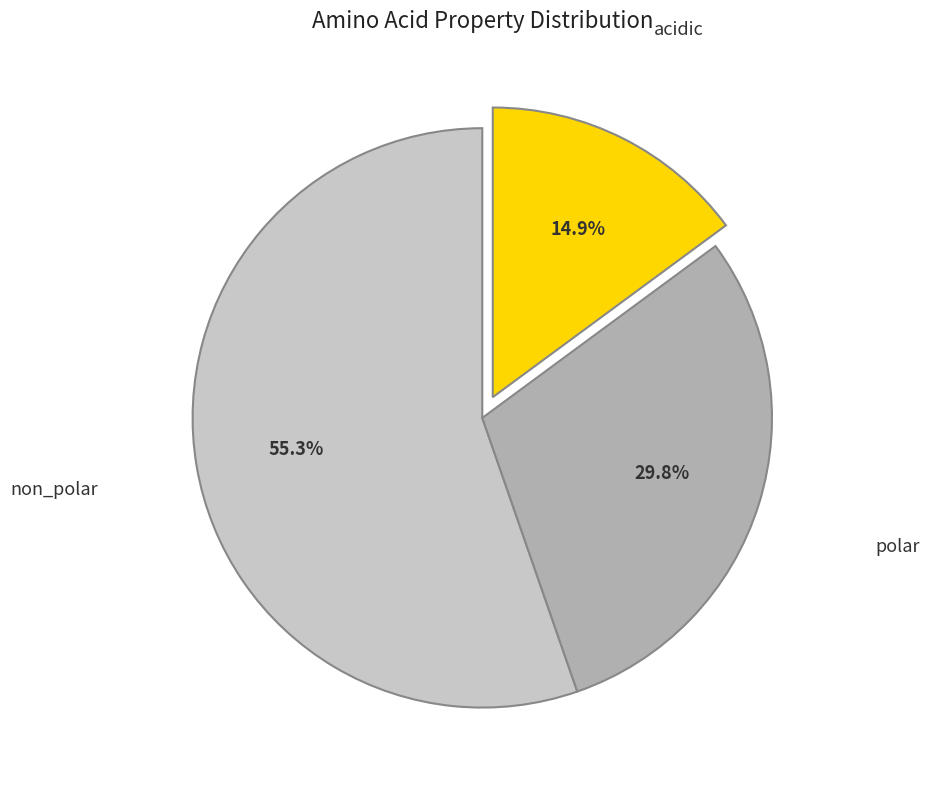

How many segments does this pie chart have?

3